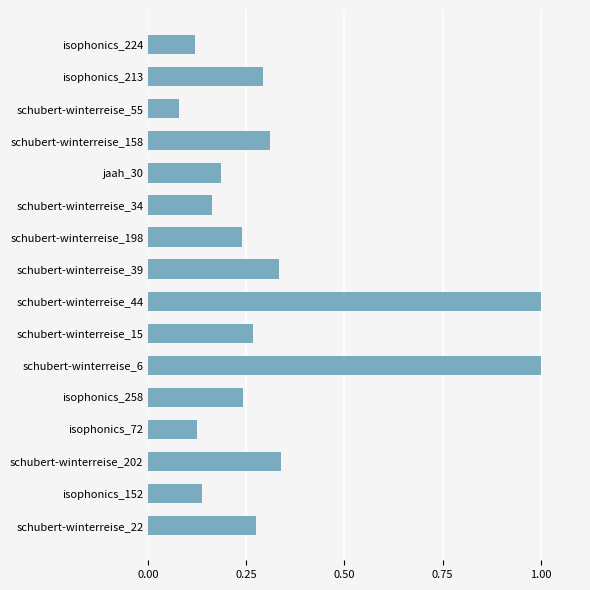

What is the maximum value shown in the chart?

1.0